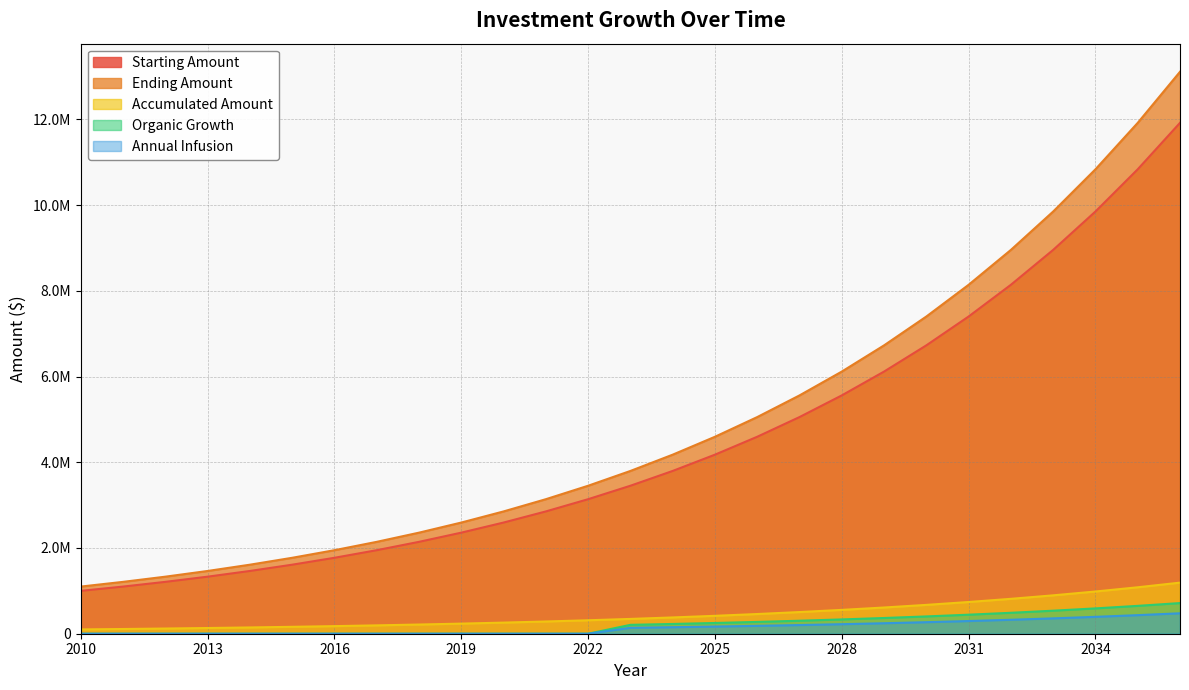

Reading left to right, transcribe all the data shown in this chart.

Starting Amount: 1000000.0	1100000.0	1210000.0	1331000.0	1464100.0	1610510.0	1771561.0	1948717.1	2143588.8	2357947.7	2593742.5	2853116.7	3138428.4	3452271.2	3797498.3	4177248.2	4594973.0	5054470.3	5559917.3	6115909.0	6727499.9	7400249.9	8140274.9	8954302.4	9849732.7	10834705.9	11918176.5
Ending Amount: 1100000.0	1210000.0	1331000.0	1464100.0	1610510.0	1771561.0	1948717.1	2143588.8	2357947.7	2593742.5	2853116.7	3138428.4	3452271.2	3797498.3	4177248.2	4594973.0	5054470.3	5559917.3	6115909.0	6727499.9	7400249.9	8140274.9	8954302.4	9849732.7	10834705.9	11918176.5	13109994.2
Accumulated Amount: 100000.0	110000.0	121000.0	133100.0	146410.0	161051.0	177156.1	194871.7	214358.9	235794.8	259374.2	285311.7	313842.8	345227.1	379749.8	417724.8	459497.3	505447.0	555991.7	611590.9	672750.0	740025.0	814027.5	895430.2	984973.3	1083470.6	1191817.7
Organic Growth: 0.0	0.0	0.0	0.0	0.0	0.0	0.0	0.0	0.0	0.0	0.0	0.0	0.0	207136.3	227849.9	250634.9	275698.4	303268.2	333595.0	366954.5	403650.0	444015.0	488416.5	537258.1	590984.0	650082.4	715090.6
Annual Infusion: 0.0	0.0	0.0	0.0	0.0	0.0	0.0	0.0	0.0	0.0	0.0	0.0	0.0	138090.8	151899.9	167089.9	183798.9	202178.8	222396.7	244636.4	269100.0	296010.0	325611.0	358172.1	393989.3	433388.2	476727.1